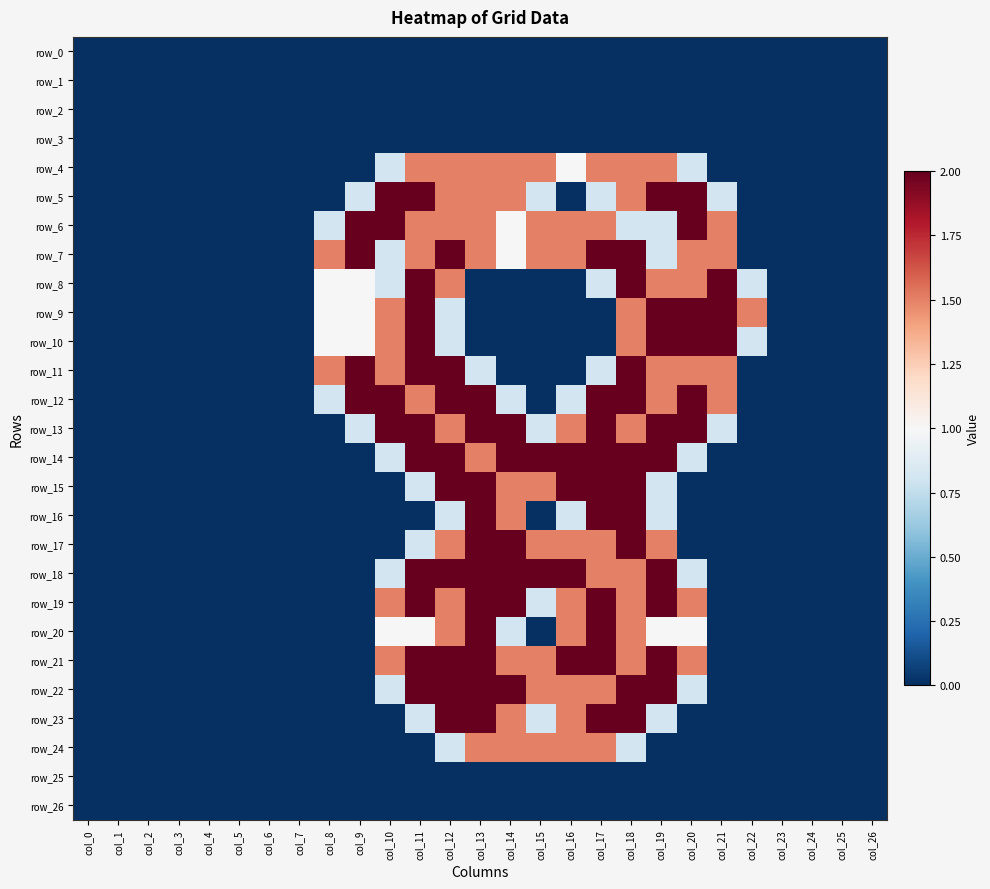

Rank the series by their maximum value, from lowest to highest.

row_0, row_1, row_2, row_3, row_25, row_26, row_4, row_24, row_5, row_6, row_7, row_8, row_9, row_10, row_11, row_12, row_13, row_14, row_15, row_16, row_17, row_18, row_19, row_20, row_21, row_22, row_23